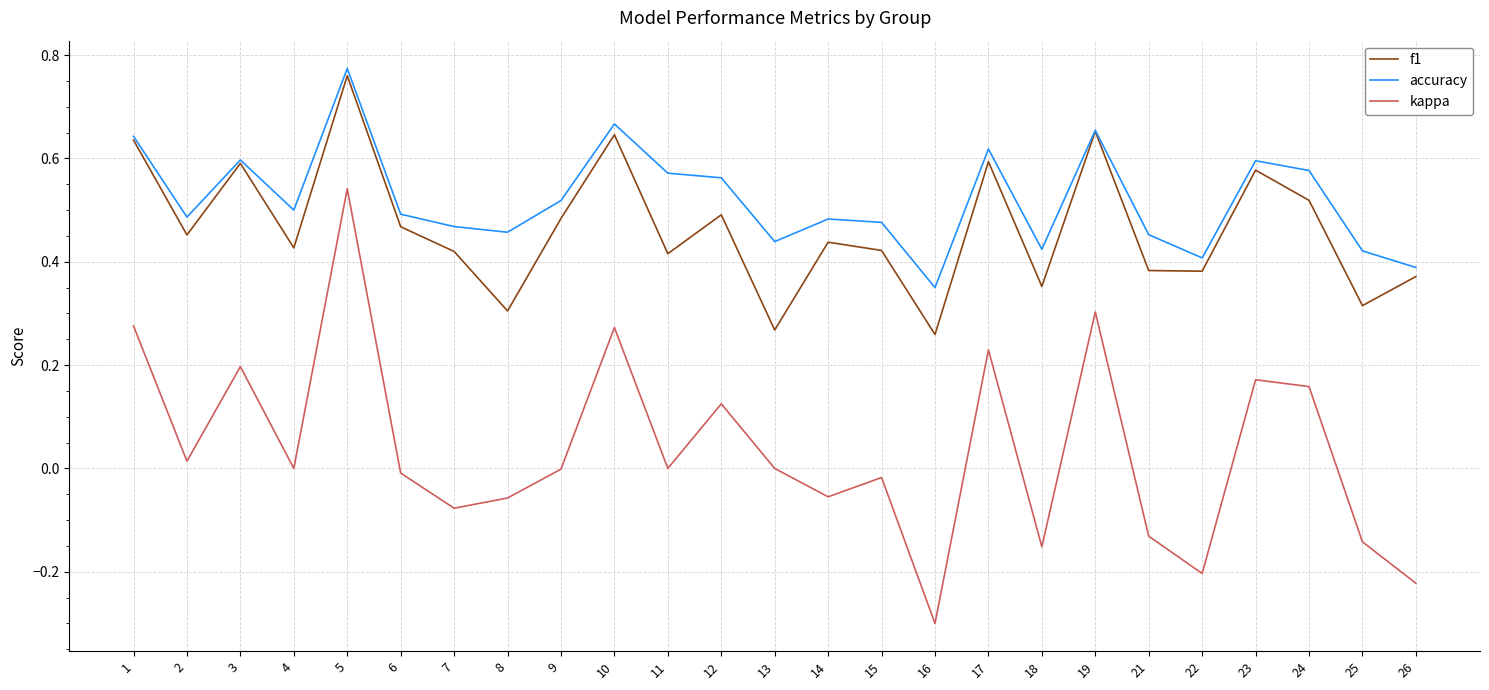

Does the chart display data point markers on the line(s)?

No